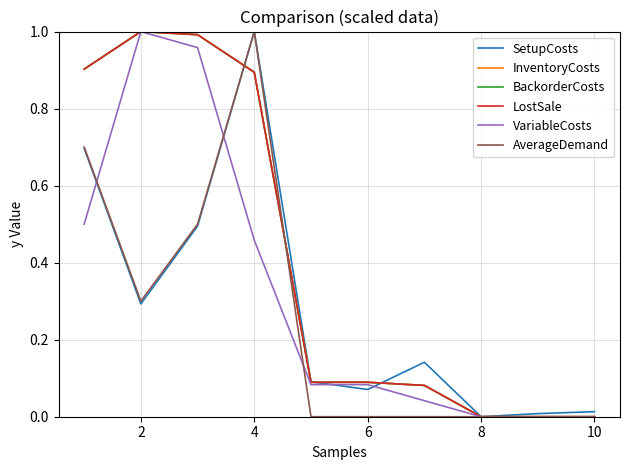

Does the chart display data point markers on the line(s)?

No